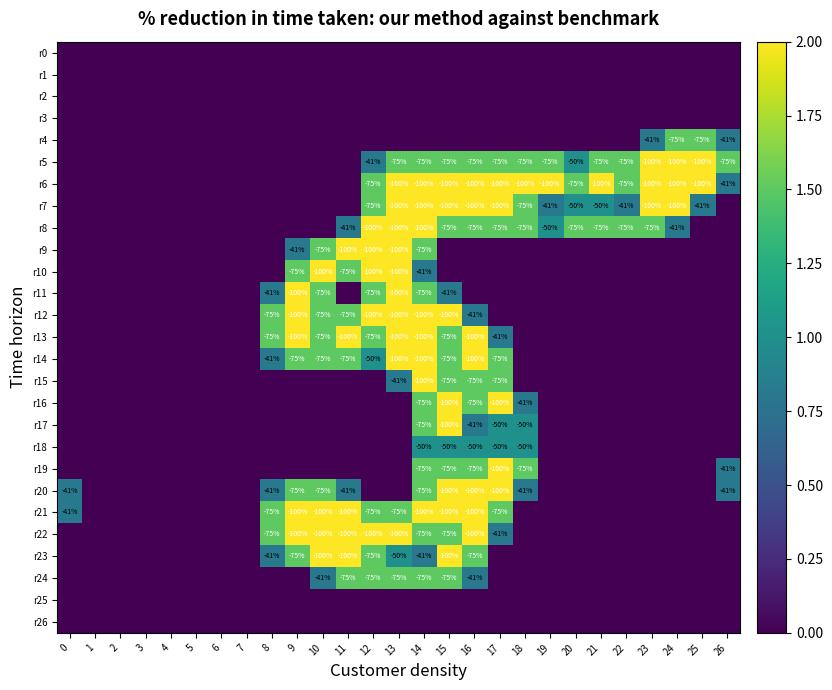

The r14 series shows -100 at 13. True or false?

True